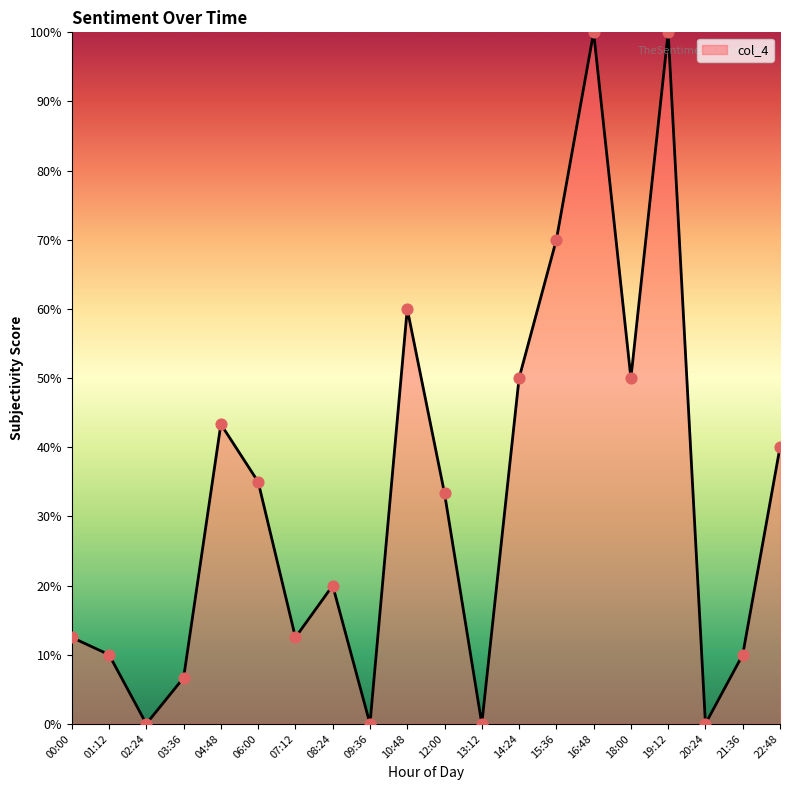

What is the change in value from 16:48 to 20:24?

-1.0